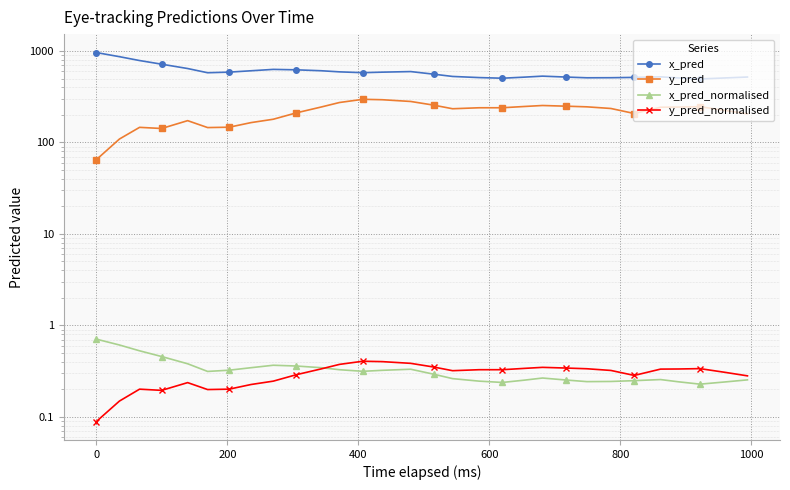

How many intersections are there between x_pred_normalised and y_pred_normalised?

1